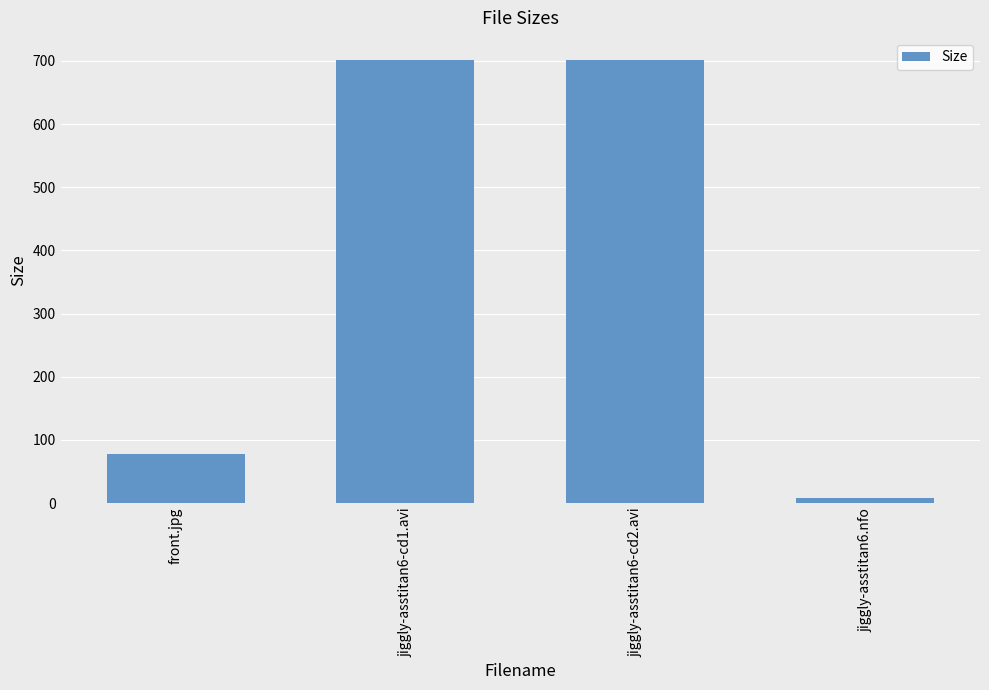

How many data points does each series have?

4